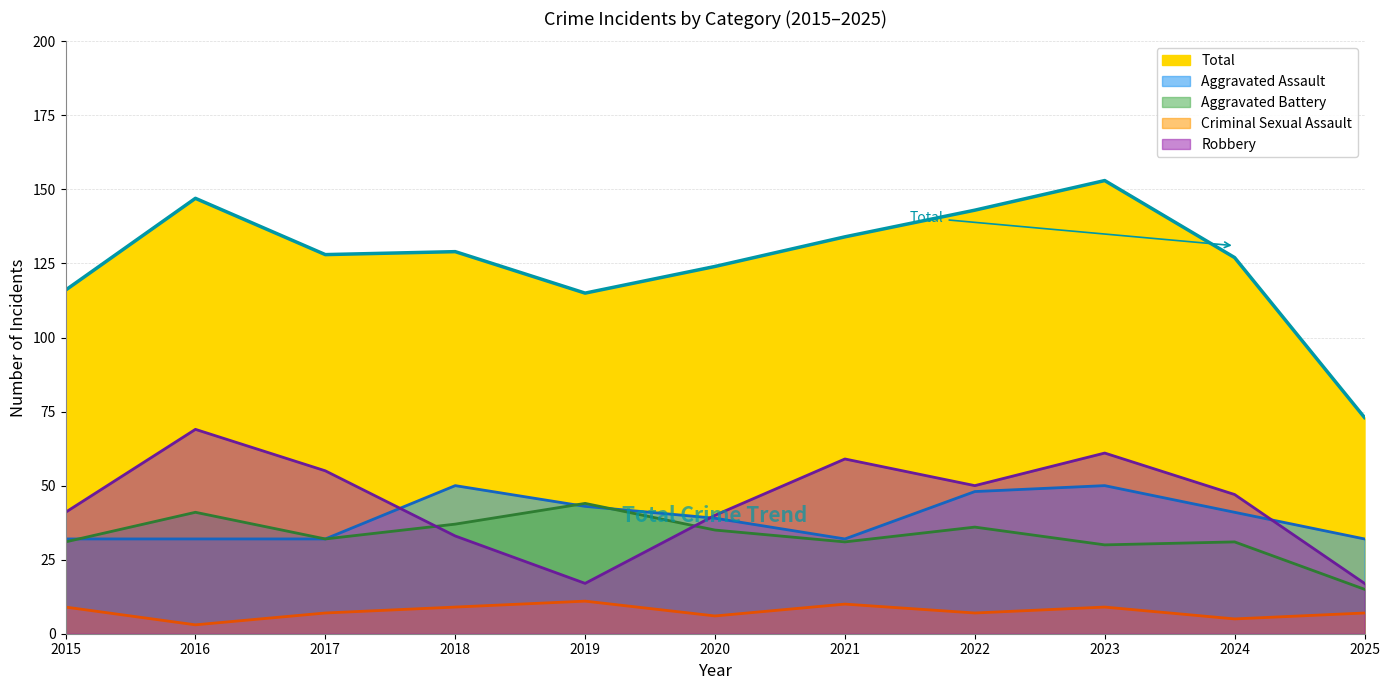

What is the spread (max minus min) of values at 2023?

144